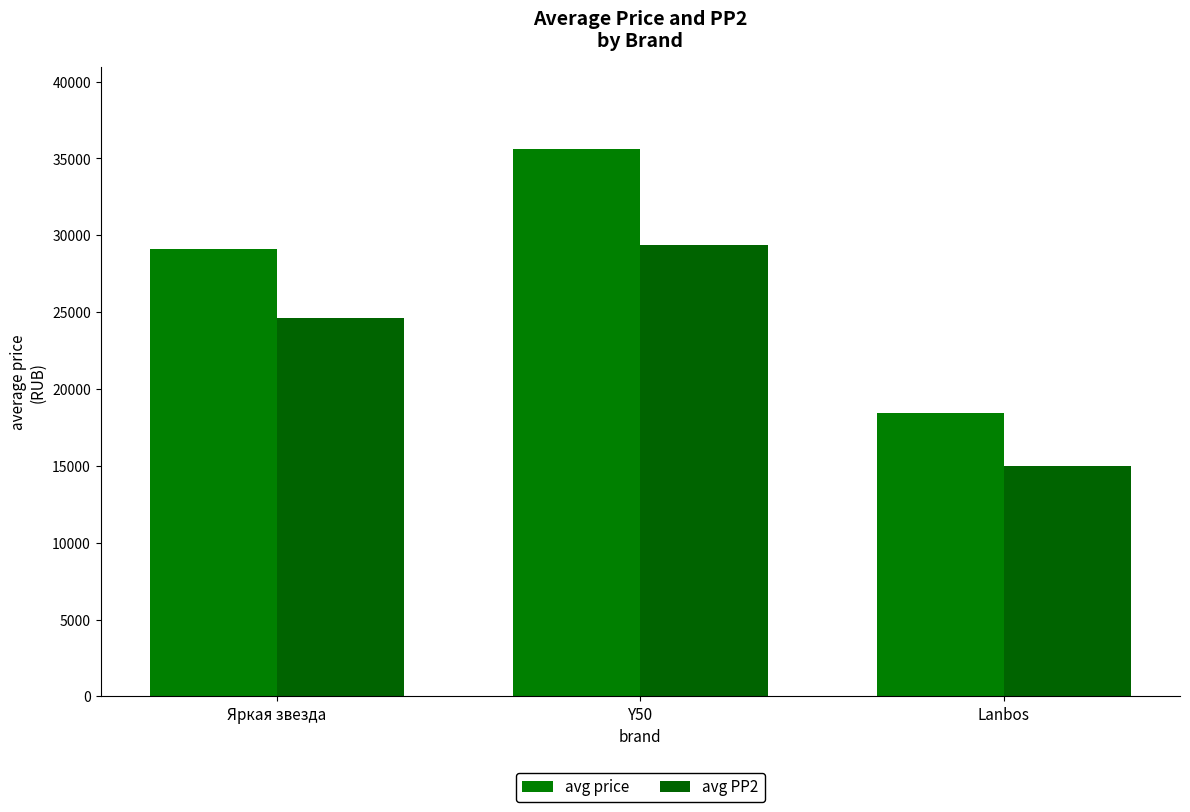

The avg price series shows 29113 at Яркая звезда. True or false?

True